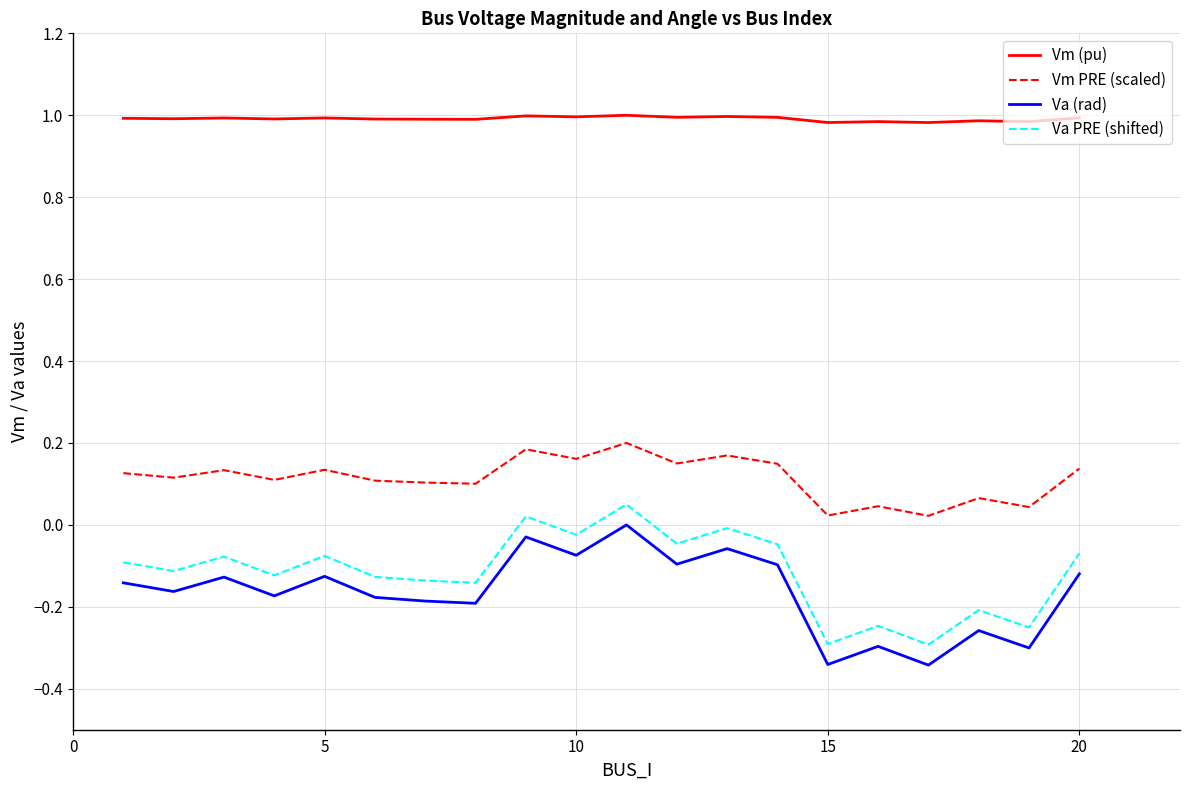

At how many categories does at least one series exceed 0?

20